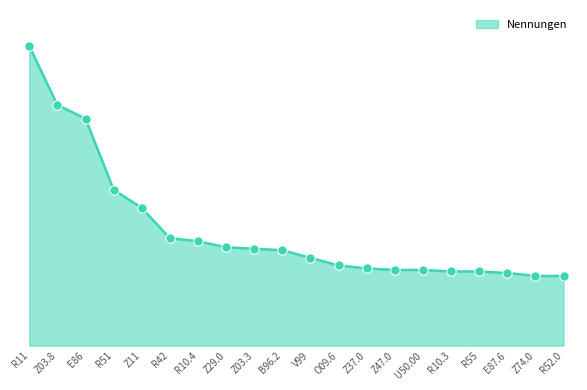

True or false: the data has more than 1 interior local peaks.

False